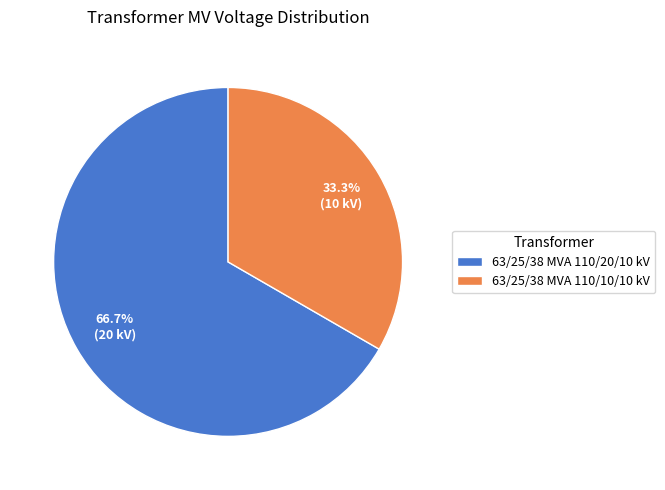

Does 63/25/38 MVA 110/10/10 kV account for over 50% of the chart?

No